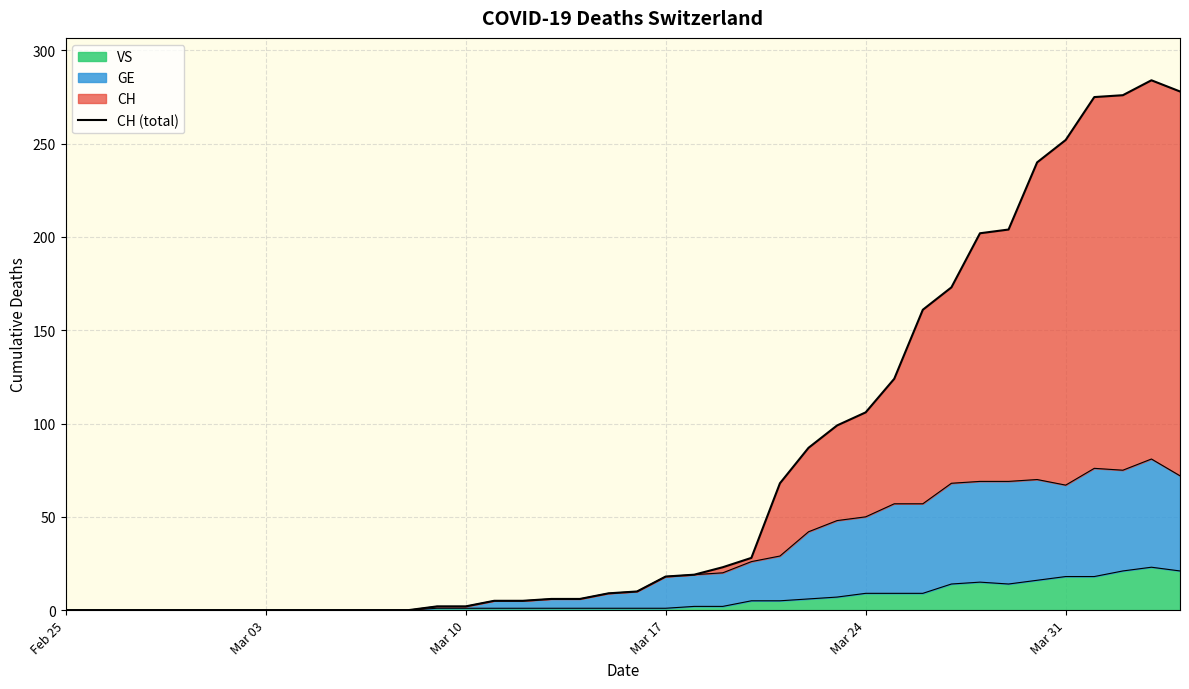

Which series has the largest total across all categories?

CH